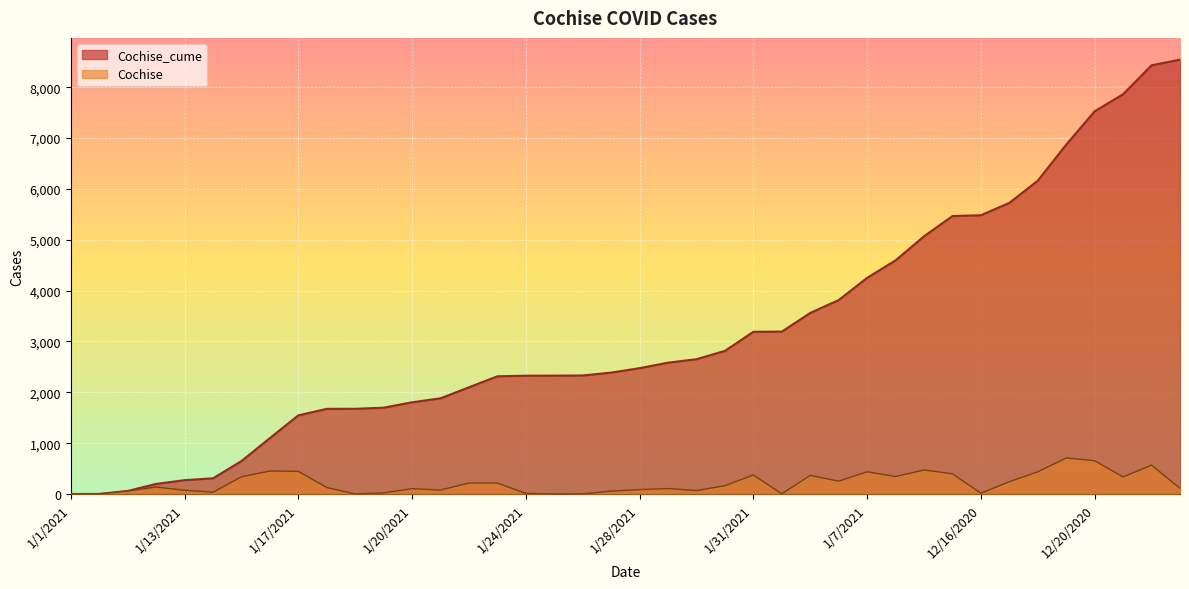

What position from the left is 1/9/2021?

31